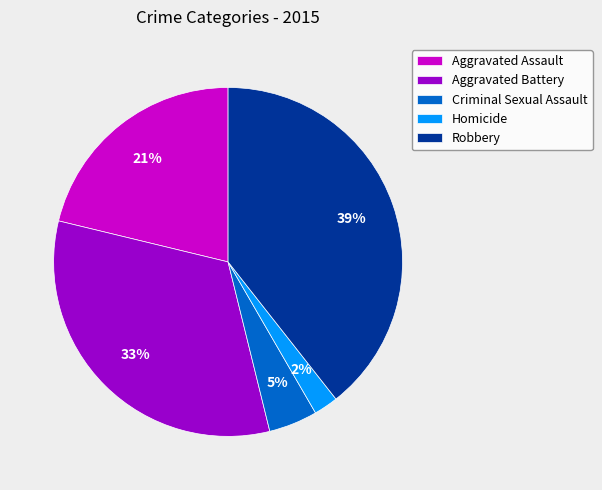

Combined, do Homicide and Robbery account for over 50%?

No